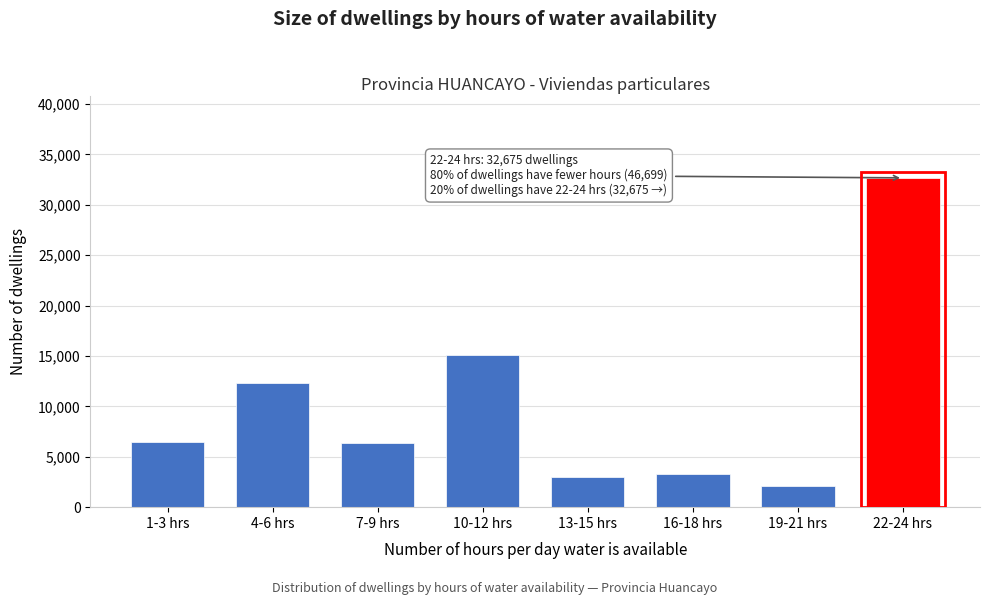

The value at 1-3 hrs is 6461. True or false?

True